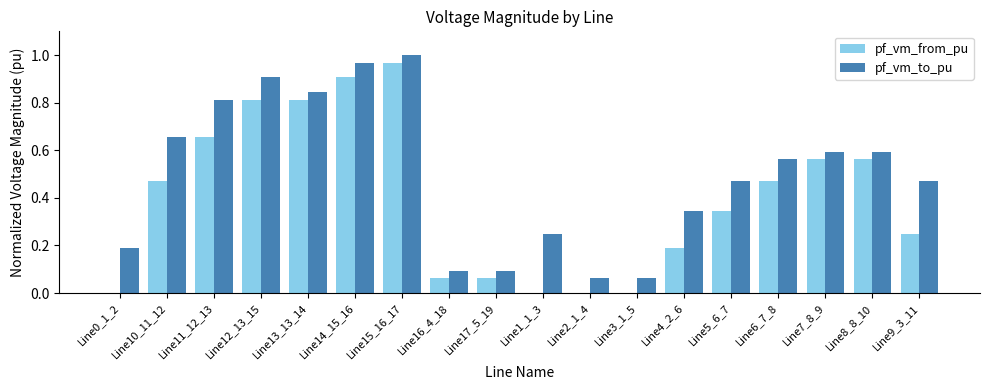

What is the total value across all series at Line11_12_13?

1.5